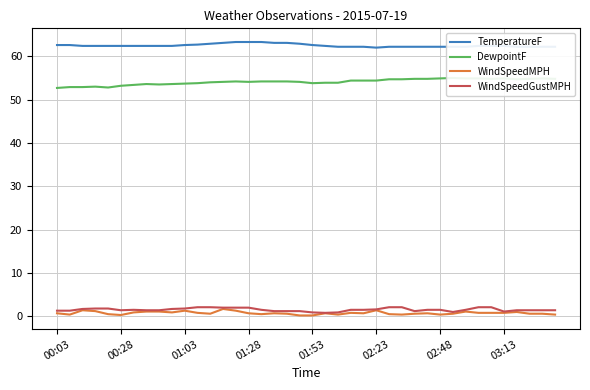

Count the number of data series in this chart.

4